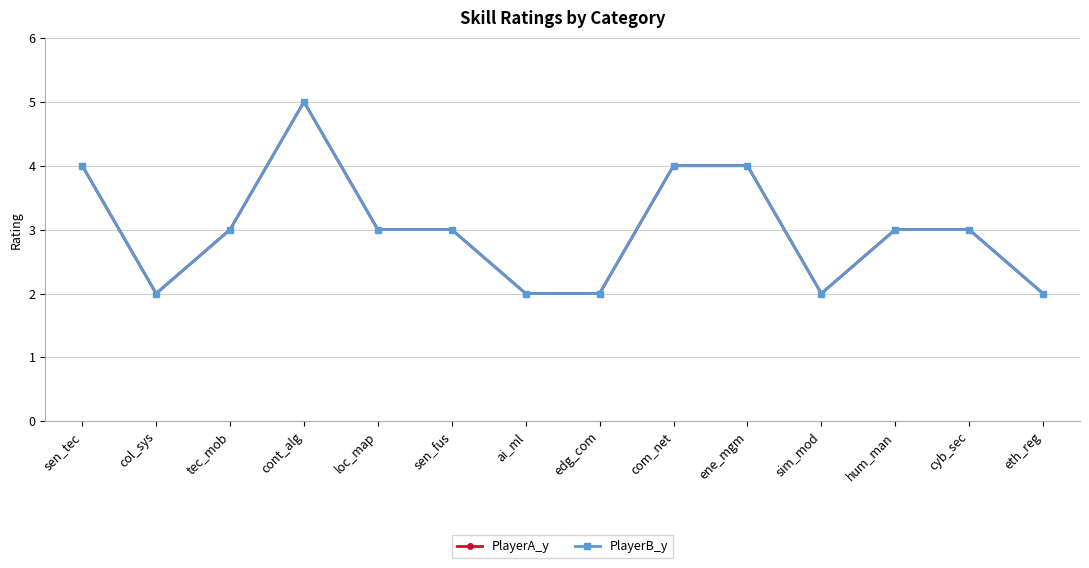

How many lines are shown in the chart?

2